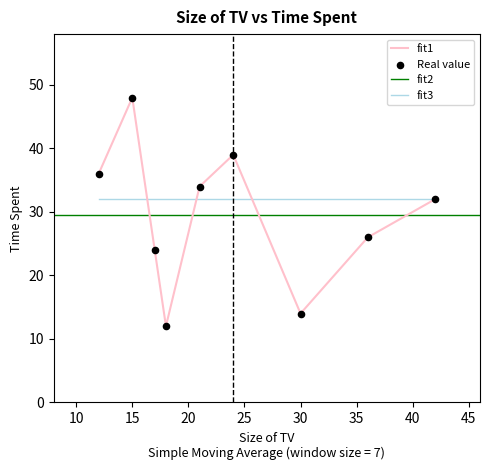

Which has a higher value, 36 or 24?

24